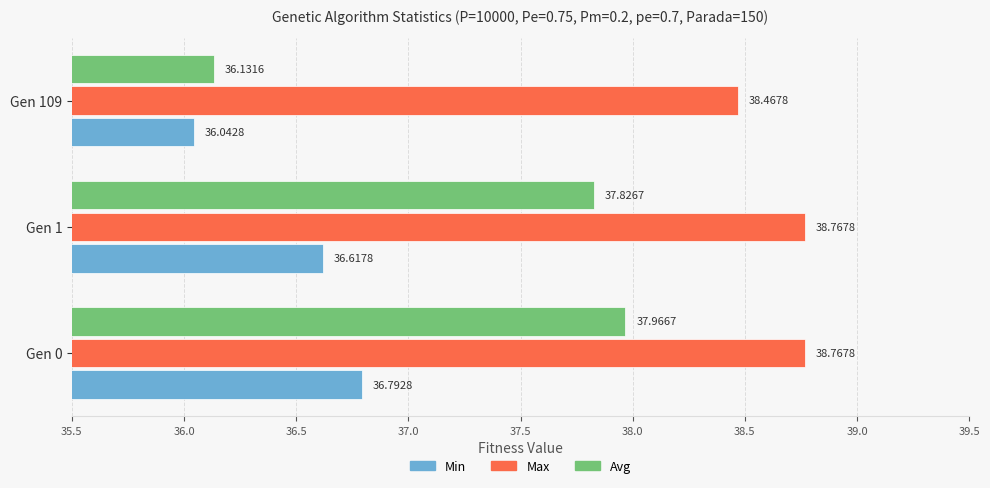

What is the difference between the highest and lowest values at Gen 0?

2.0